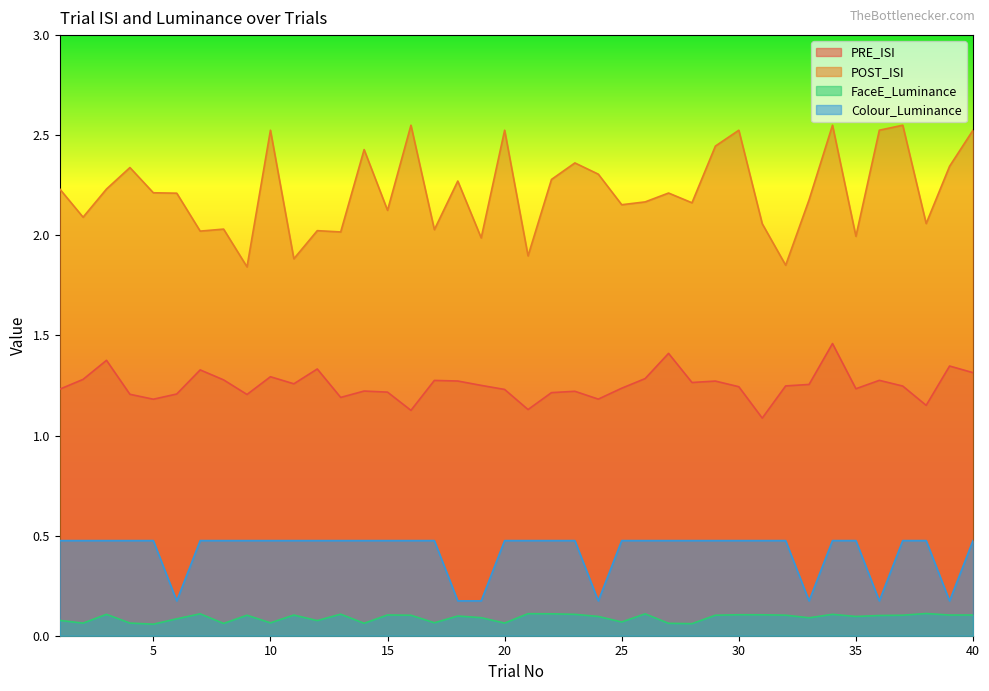

Where is PRE_ISI nearest to the value 1?

31